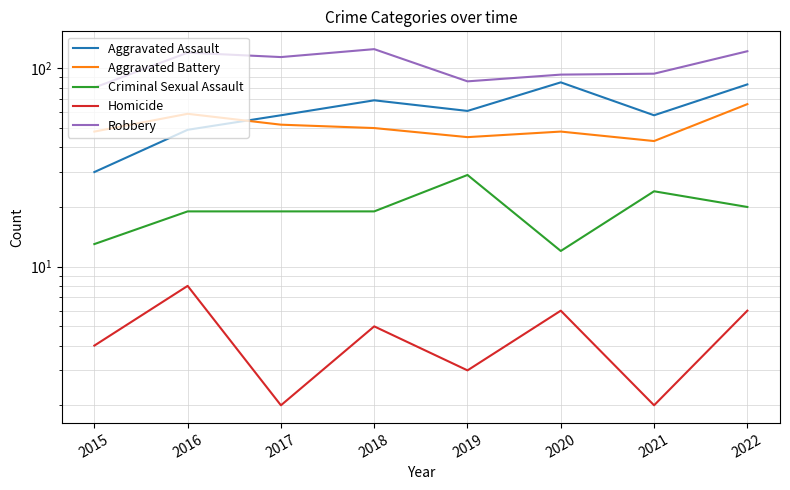

How many Homicide values are between 3 and 6?

5